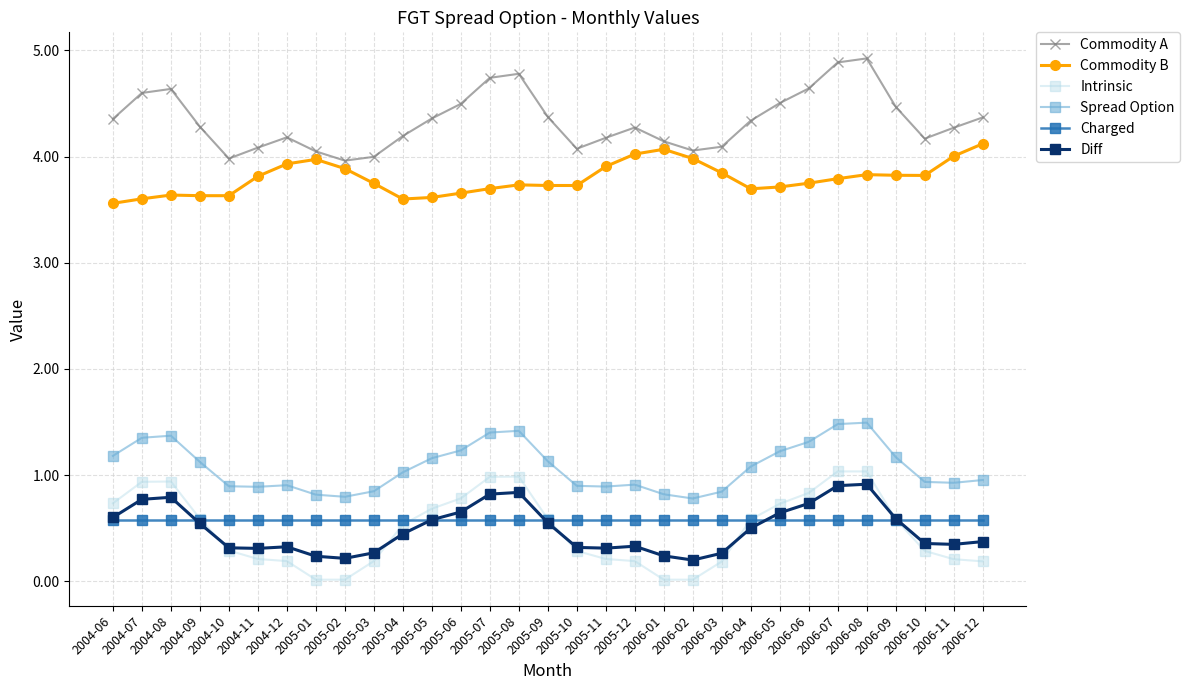

What is the label of the 18th point from the right?

2005-07